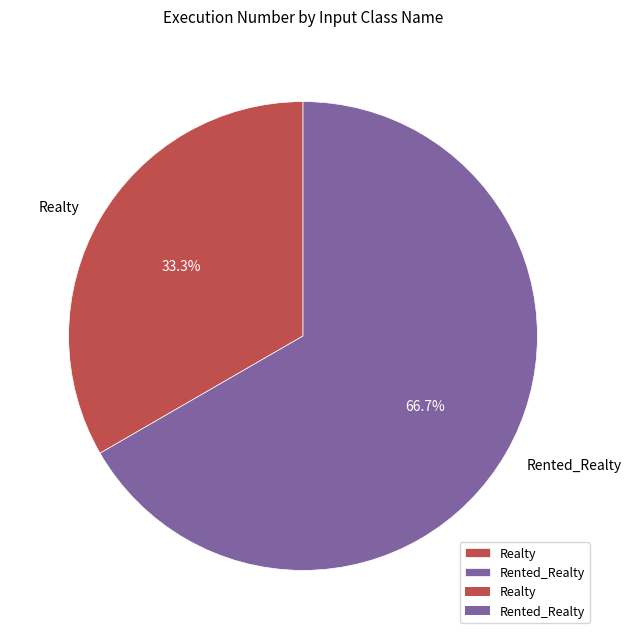

Which slice is the largest?

Rented_Realty